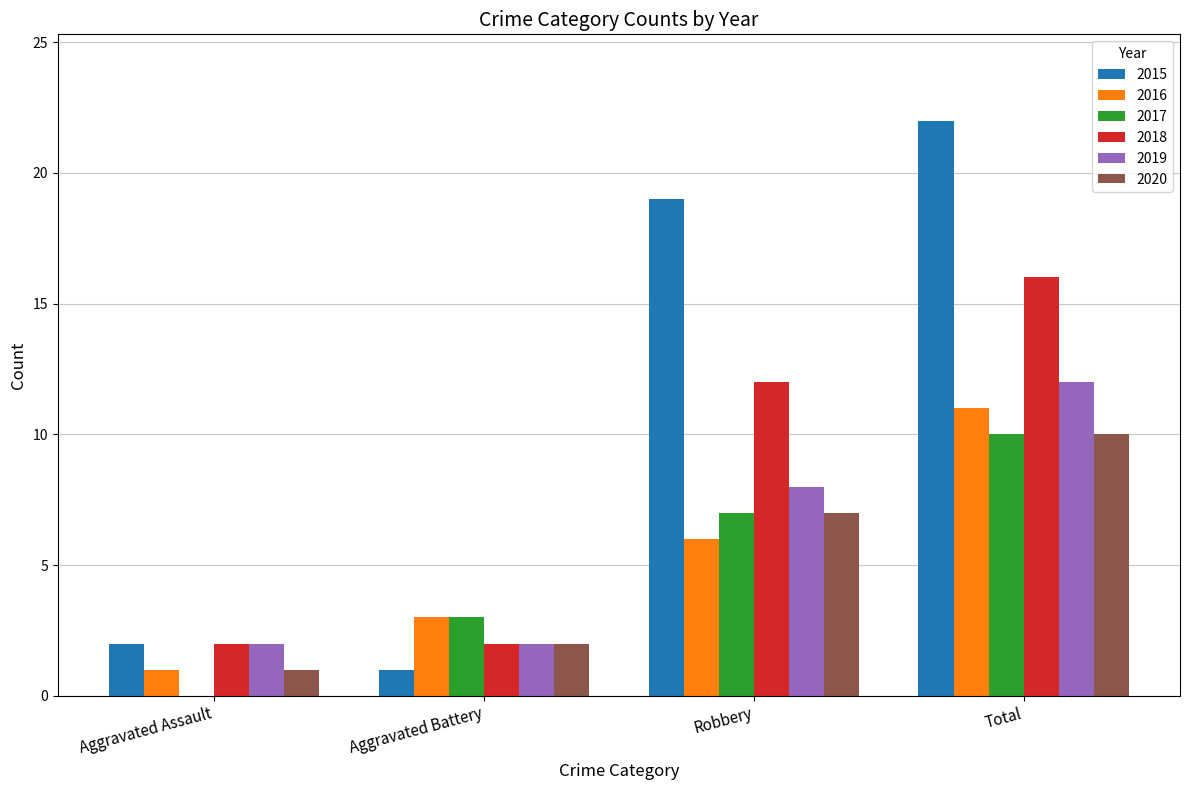

At which label does 2017 reach its peak?

Total